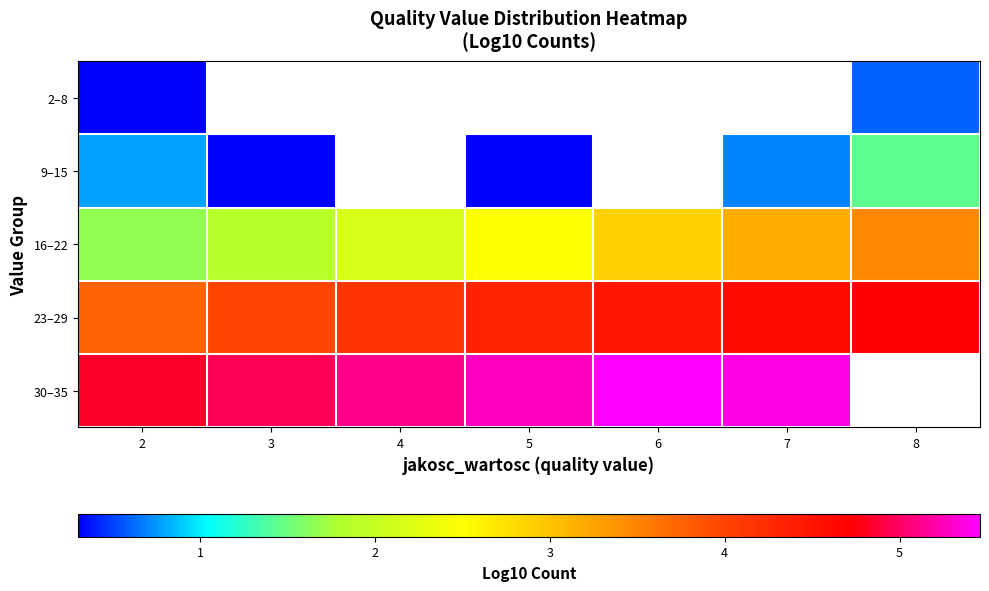

List the series in order of their peak value, highest first.

30–35, 23–29, 16–22, 9–15, 2–8